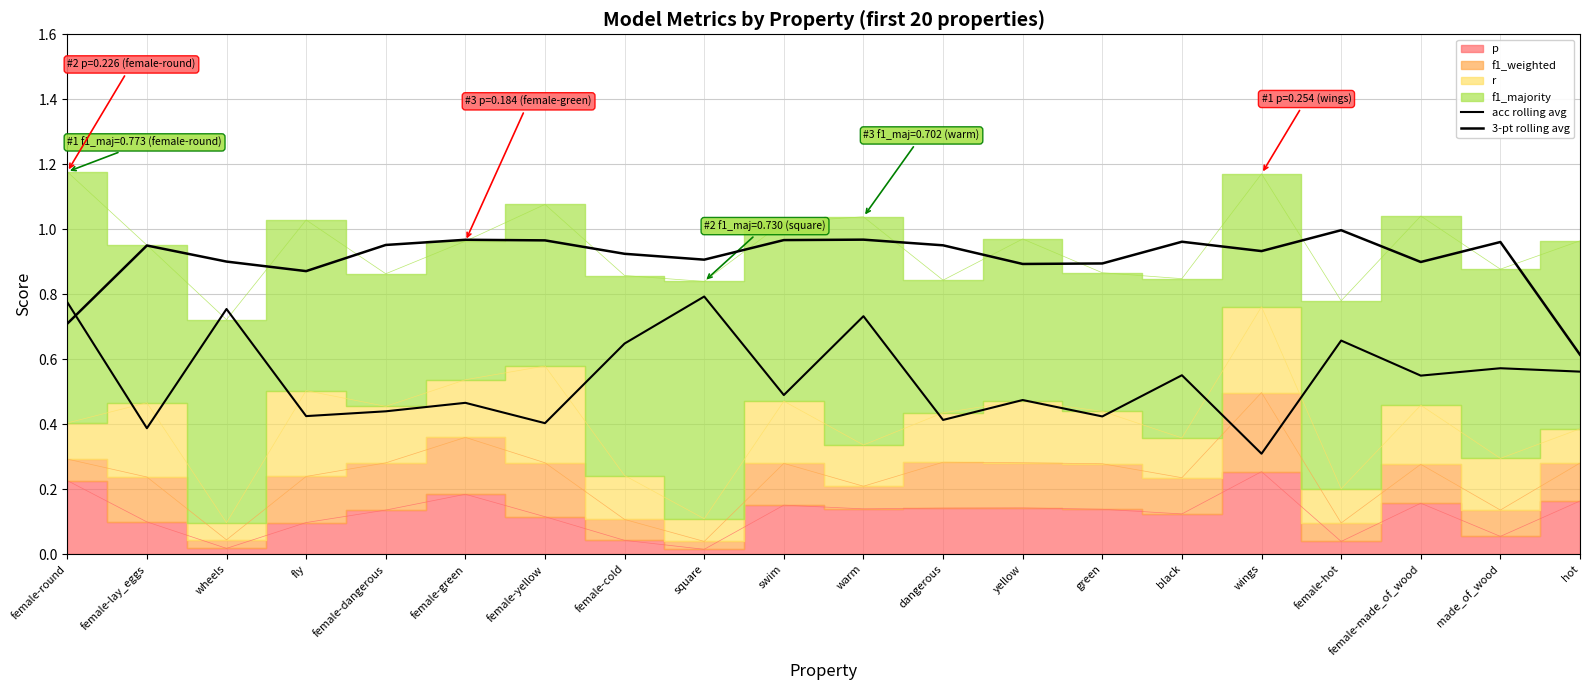

How many interior local peaks does the 3-pt rolling avg series have?

6